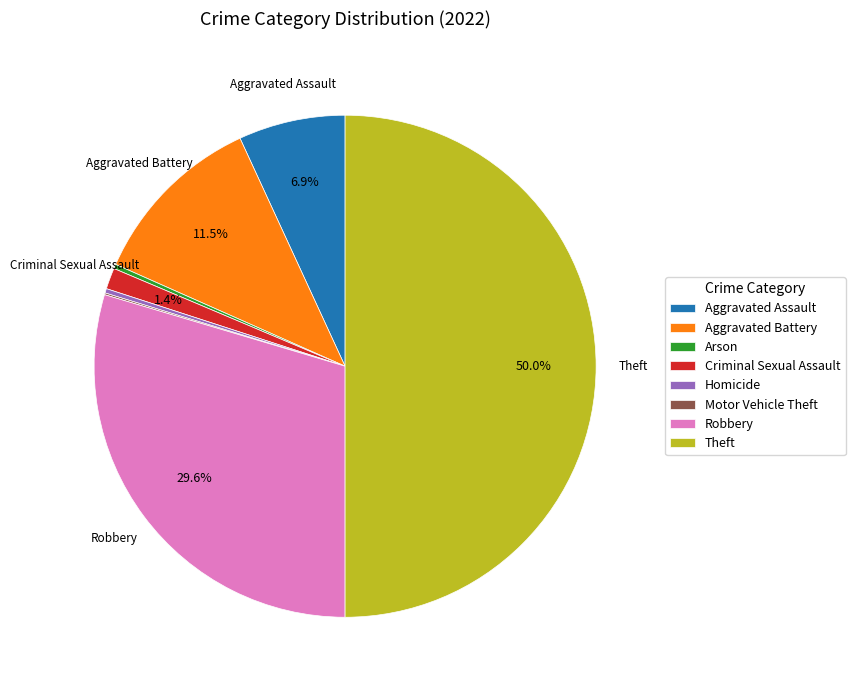

Does Homicide account for over 50% of the chart?

No